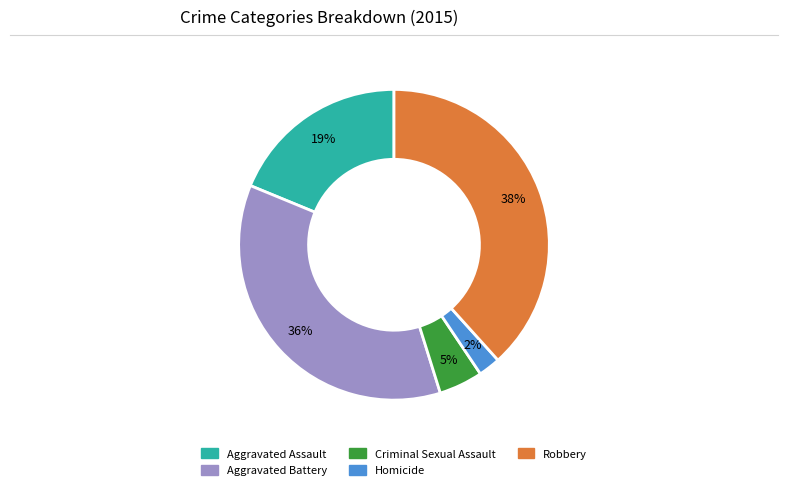

How many slices are in this pie chart?

5